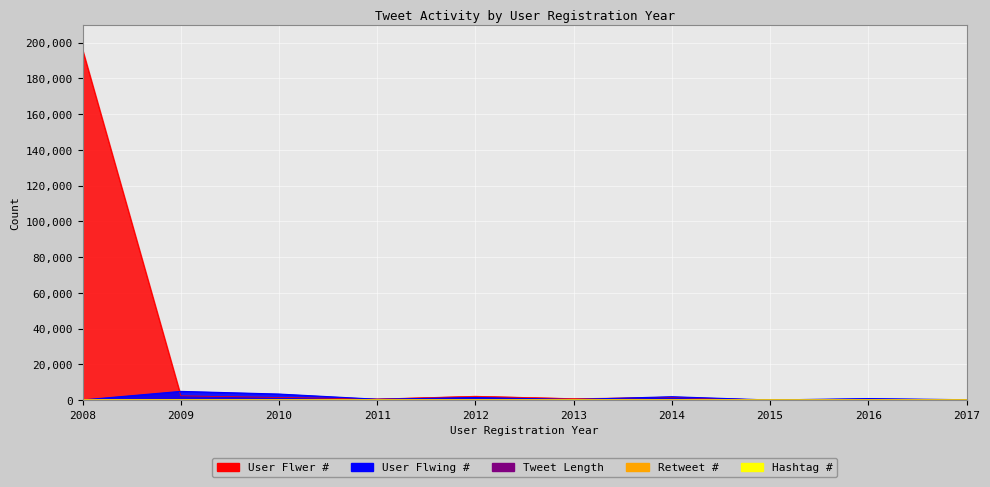

Read the User Flwing # value at 2014.

1828